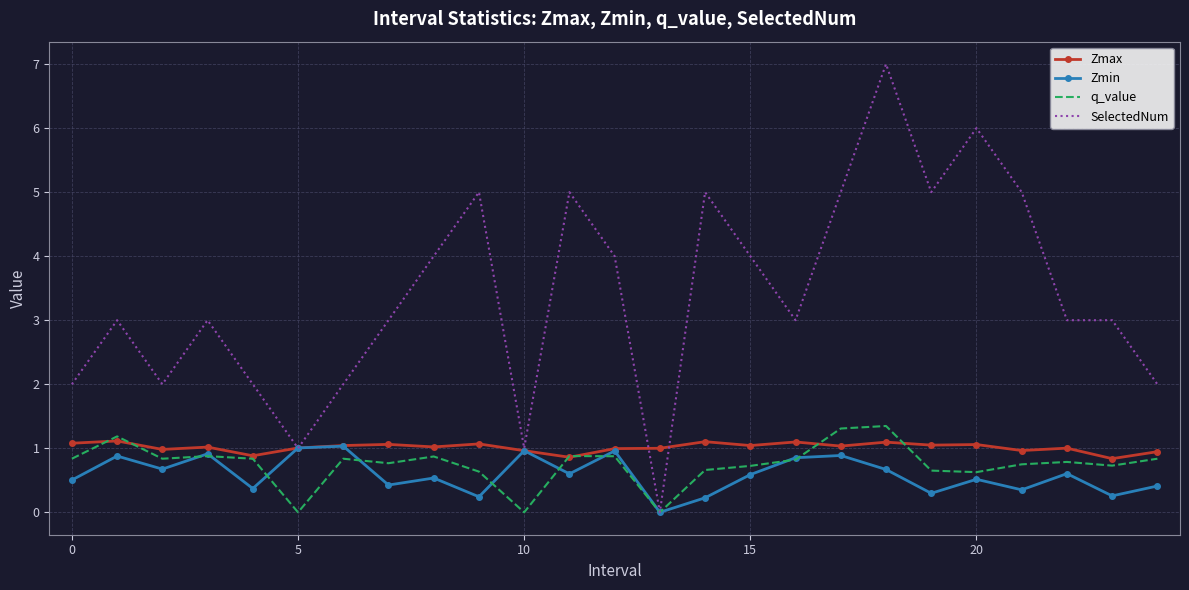

Which series has the largest total across all categories?

SelectedNum